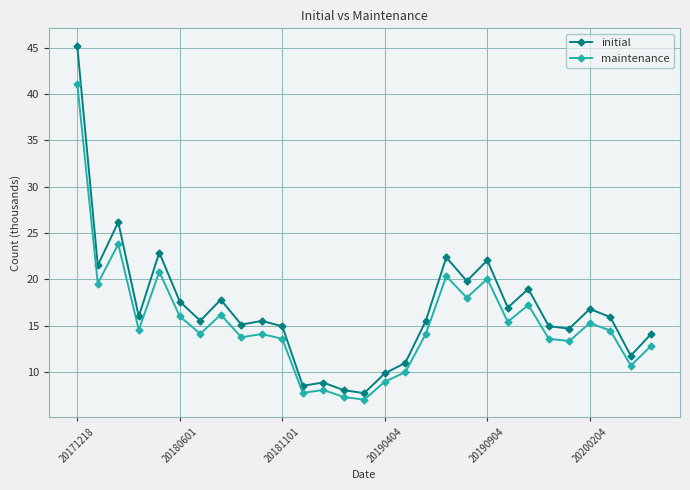

What is the maximum value shown in the chart?

45.2